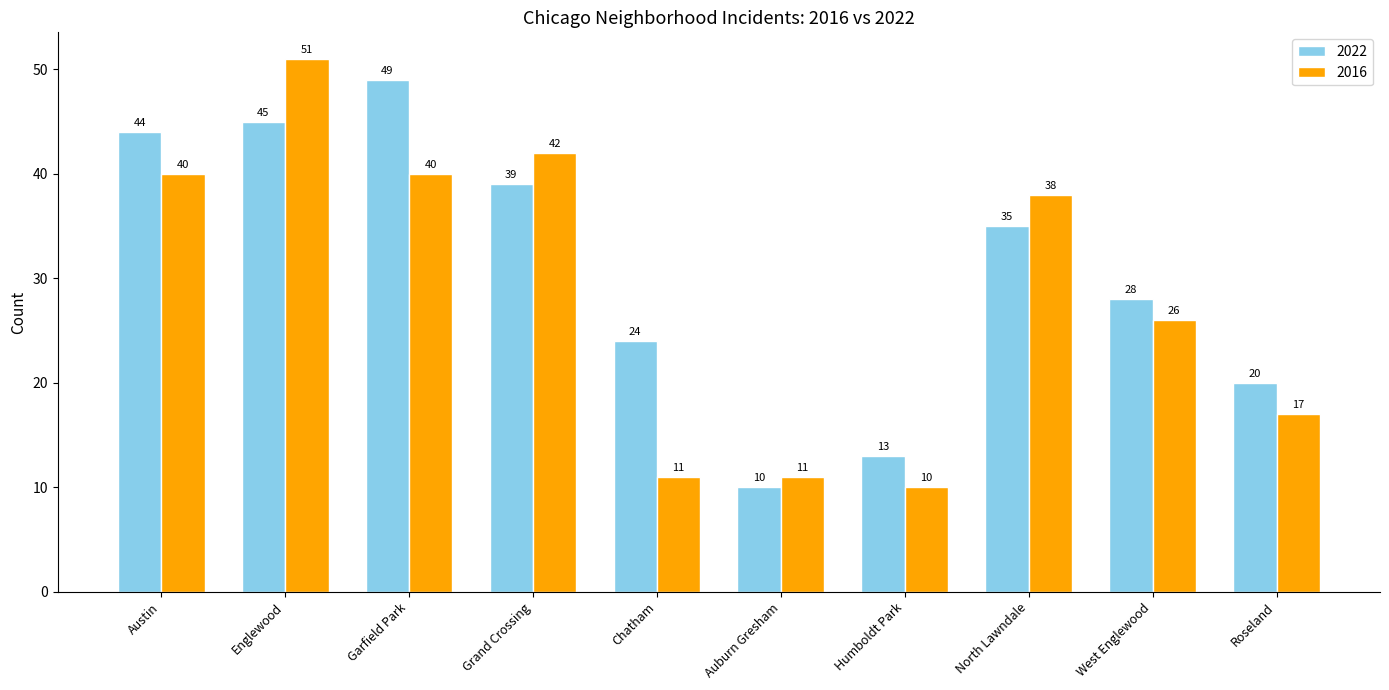

What position from the right is West Englewood?

2